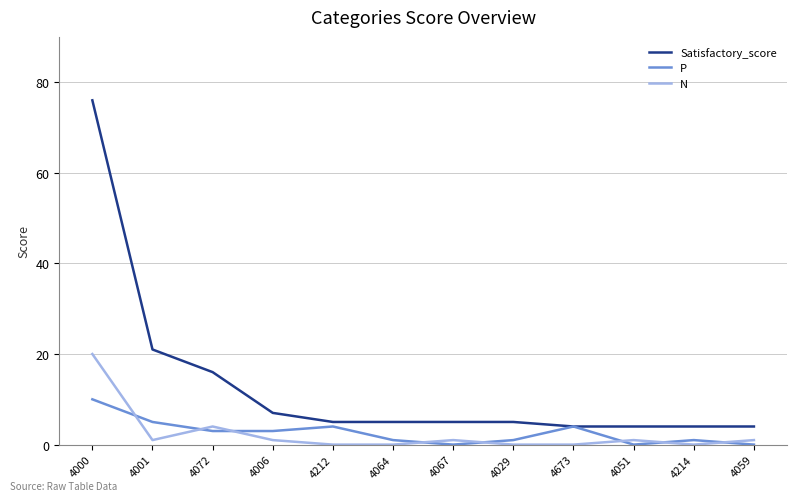

The value of Satisfactory_score at 4000 is 112. True or false?

False